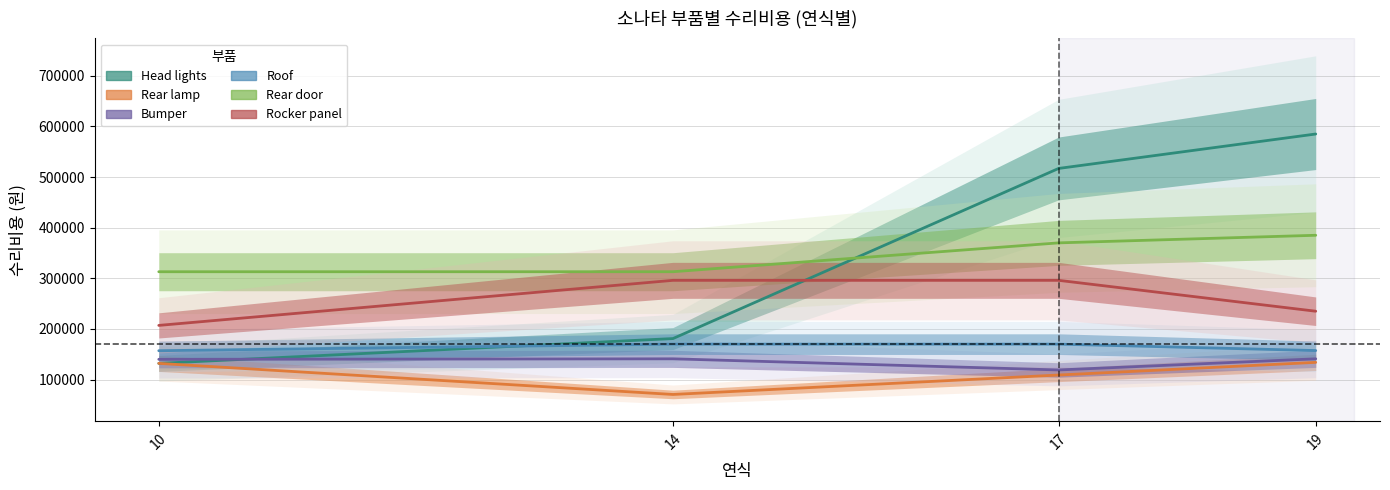

What is the maximum value for Head lights?

585000